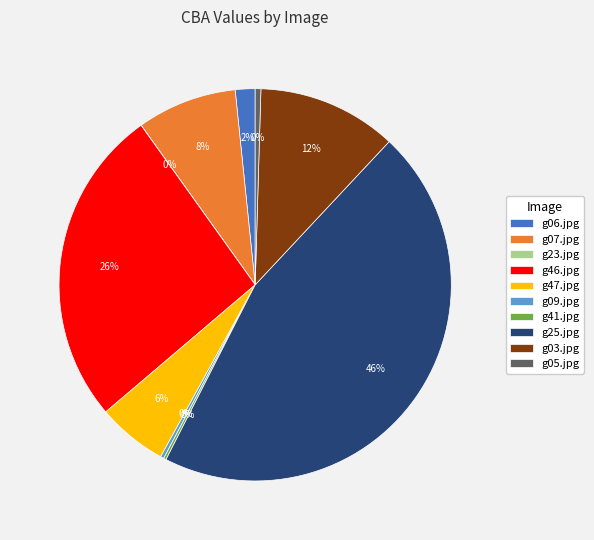

Which category has the biggest portion of the pie?

g25.jpg